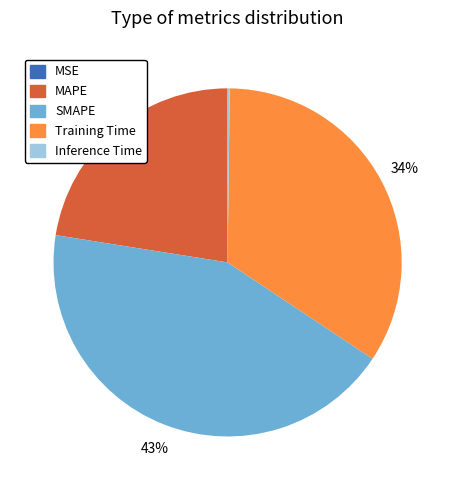

Does any single category account for the majority?

No